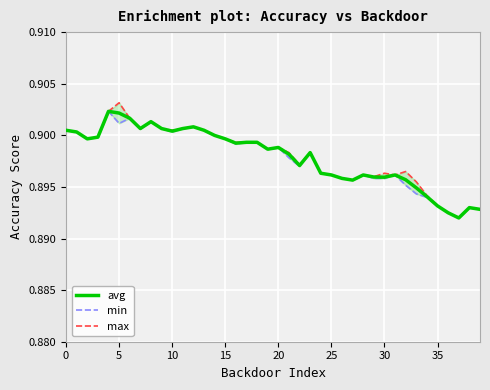

In max, how many points are higher than both neighbors (excluding endpoints)?

9